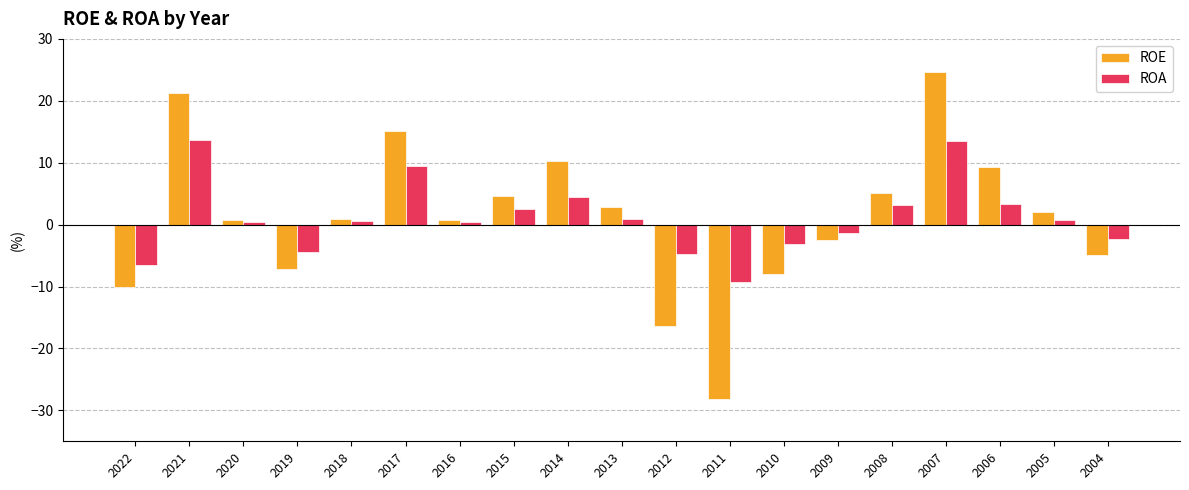

What are all the series names shown in the legend?

ROE, ROA